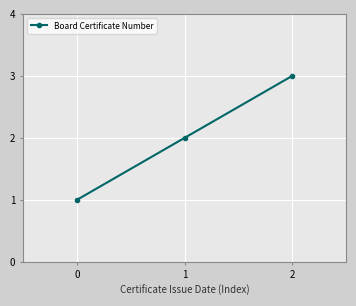

What is the maximum value shown in the chart?

3